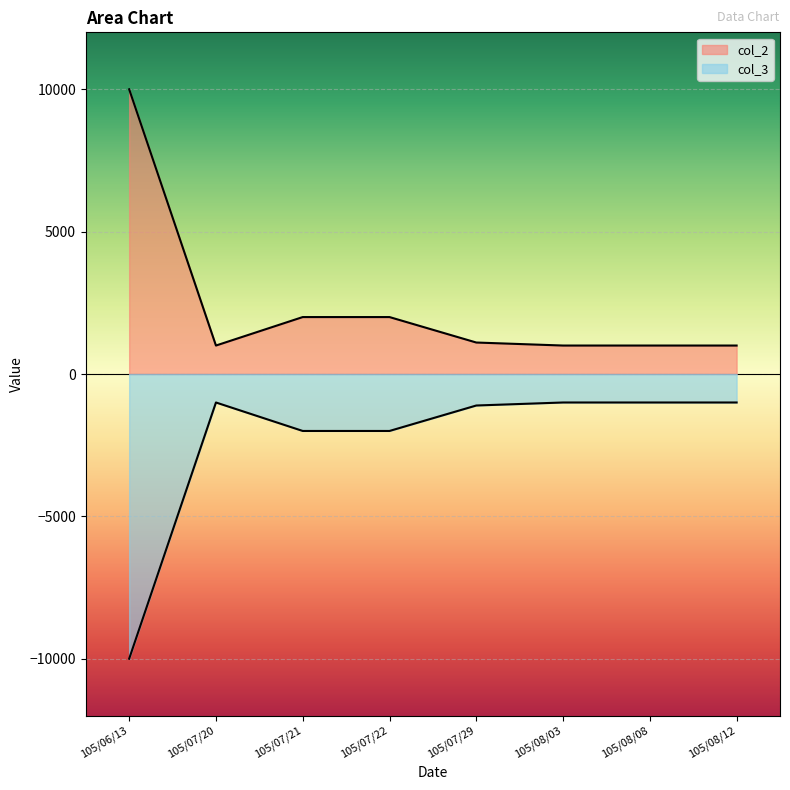

What is the difference between the maximum and minimum values in the col_2 series?

9000